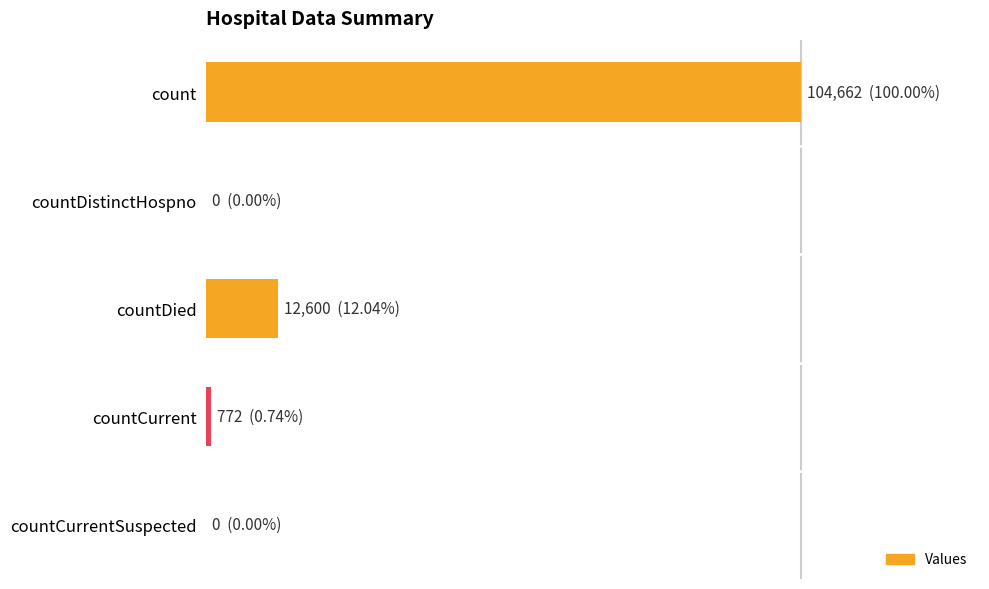

Rank the categories by value from lowest to highest.

1, 4, 3, 2, 0